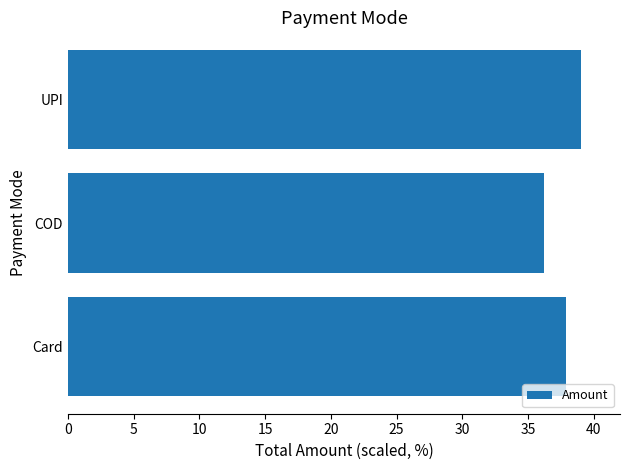

How many series are shown in this chart?

1